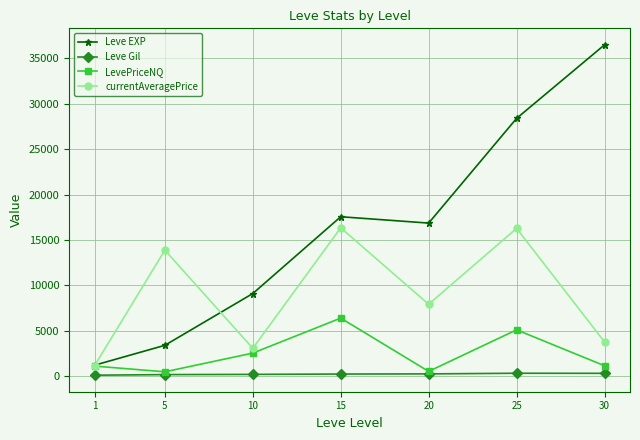

Which series has the largest total across all categories?

Leve EXP